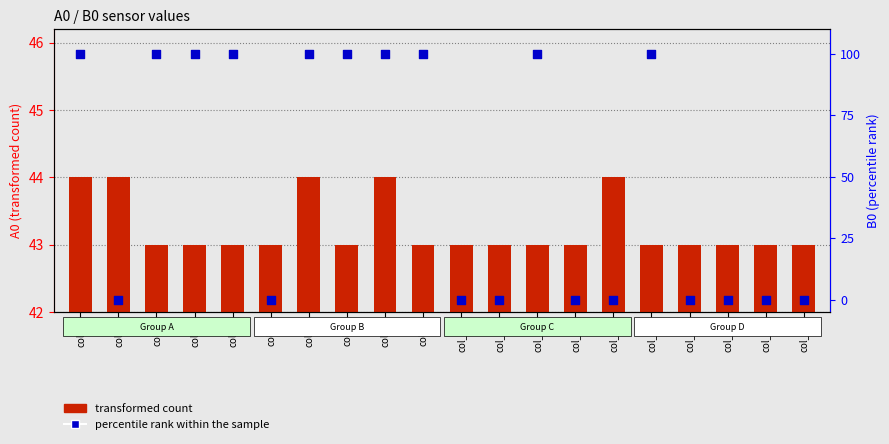

At which category is the sum across all series the highest?

col_0